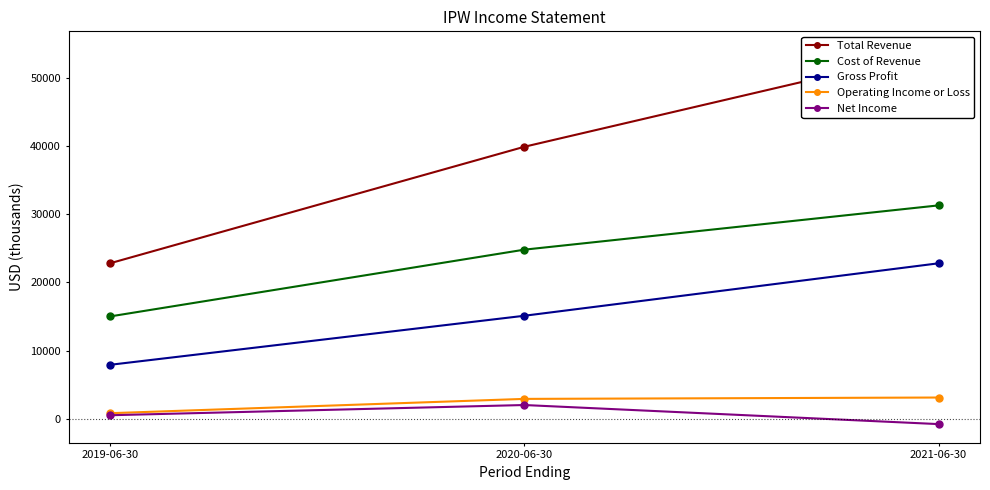

Does the chart display data point markers on the line(s)?

Yes